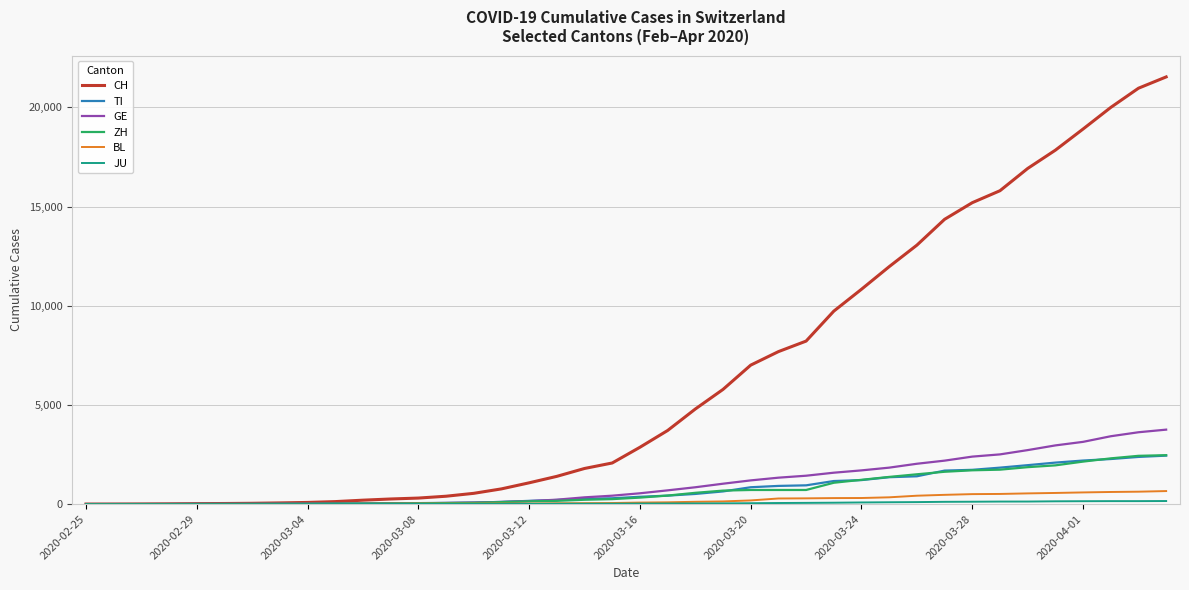

What is the maximum value shown in the chart?

21535